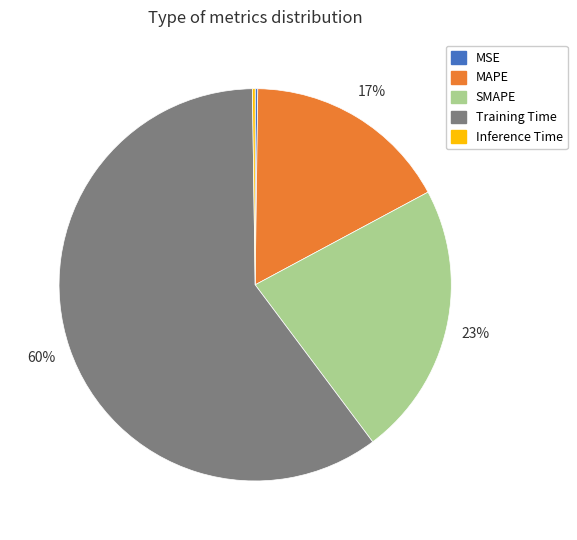

Is it true that Training Time is 46% of the pie?

False